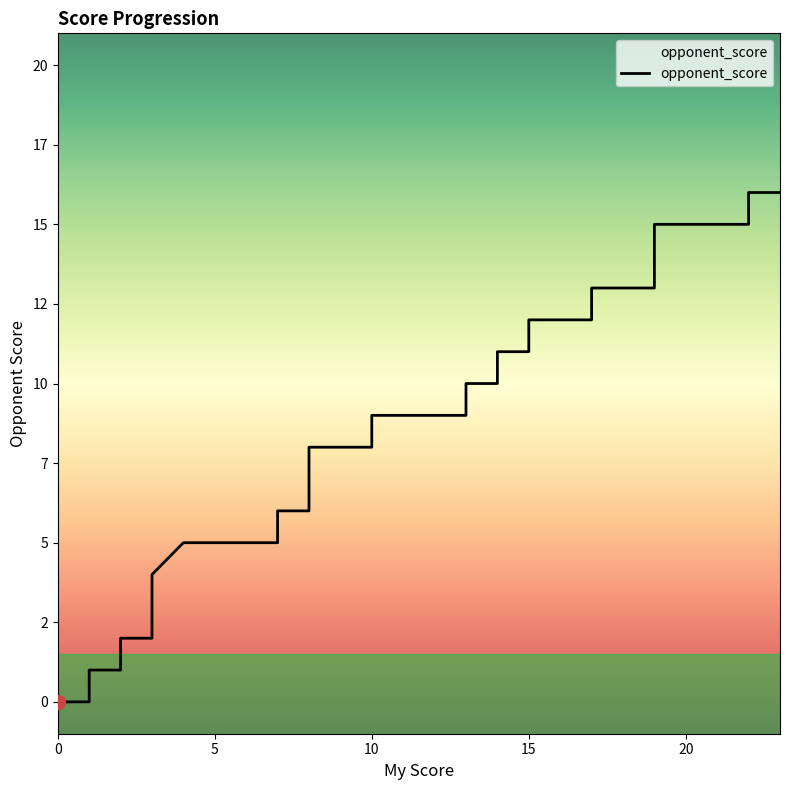

True or false: there are more than 1 points higher than both neighbors.

False